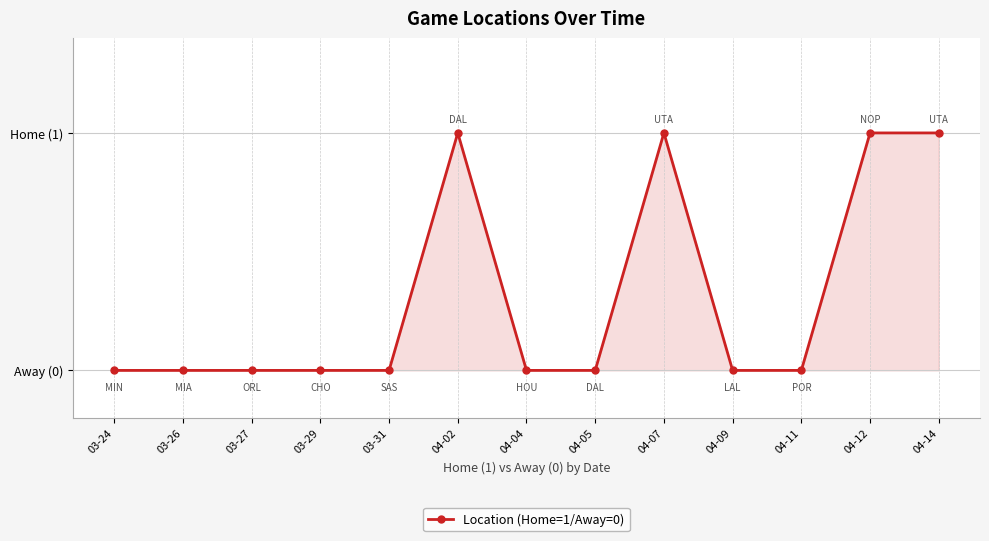

Does the chart display data point markers on the line(s)?

Yes